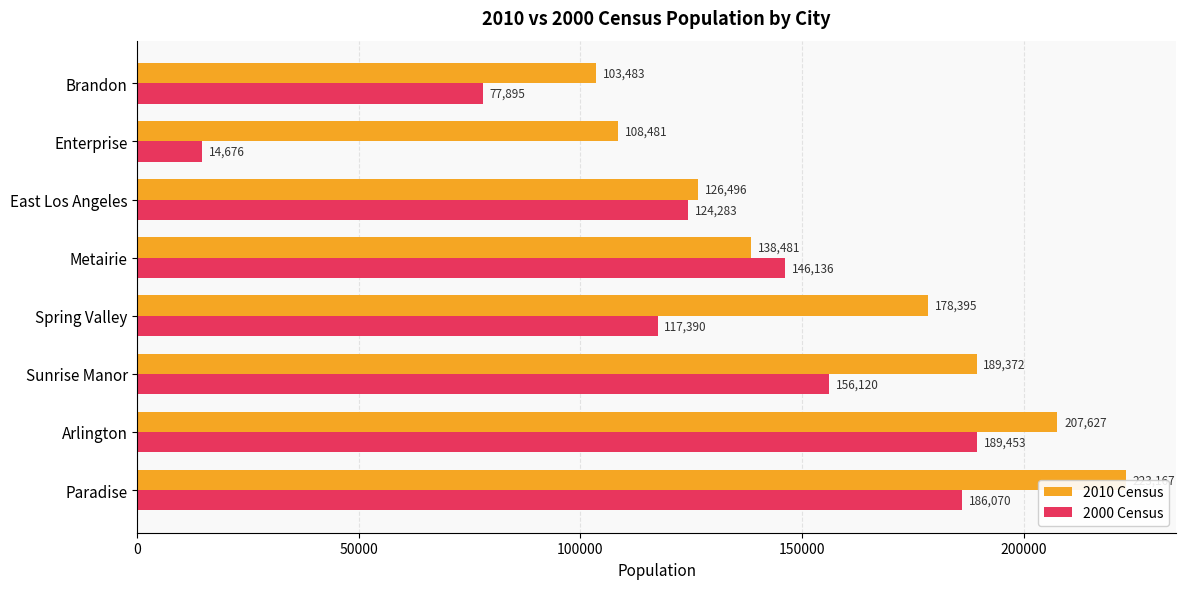

At how many categories does at least one series exceed 196713?

2